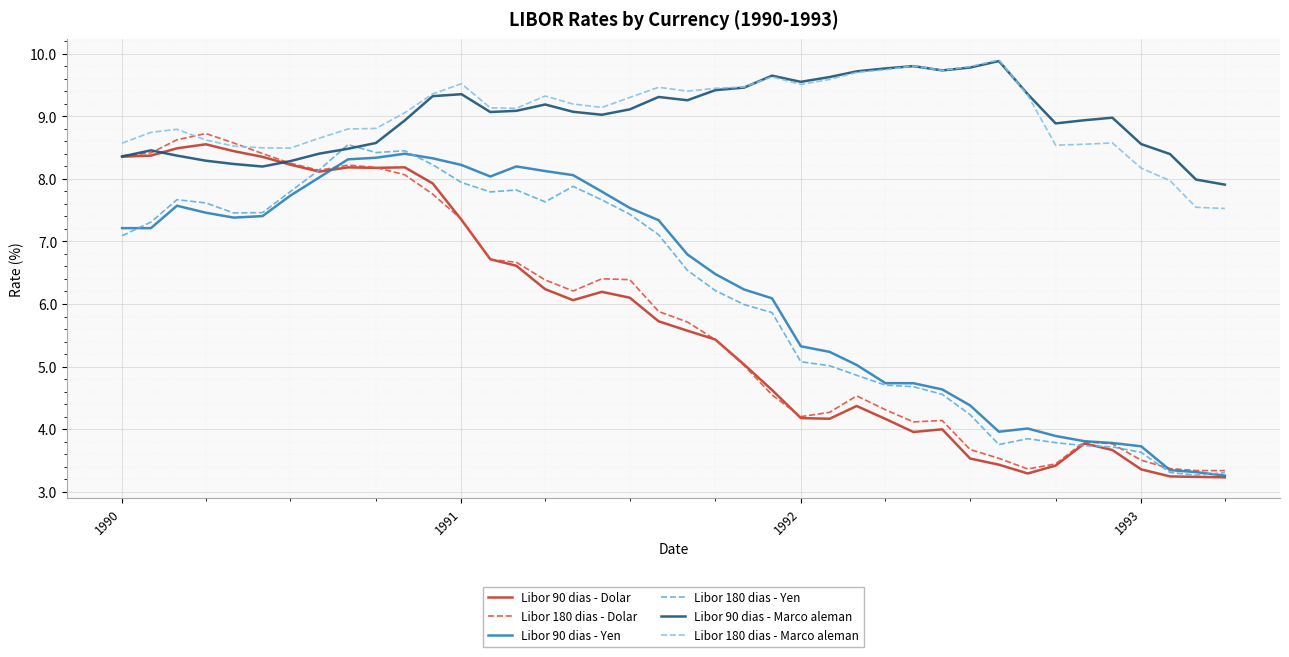

True or false: Libor 180 dias - Marco aleman and Libor 180 dias - Yen cross at least once.

False